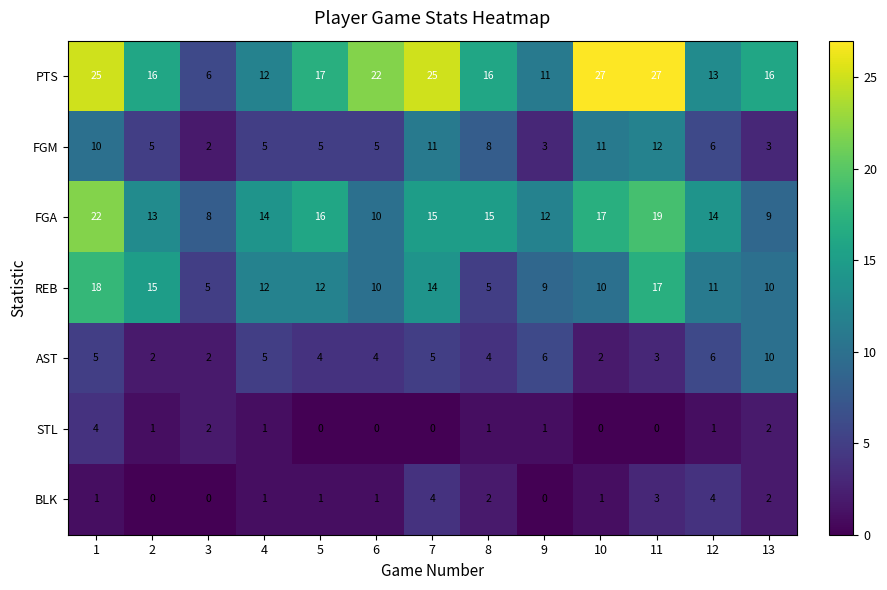

At how many categories does at least one series exceed 20?

5